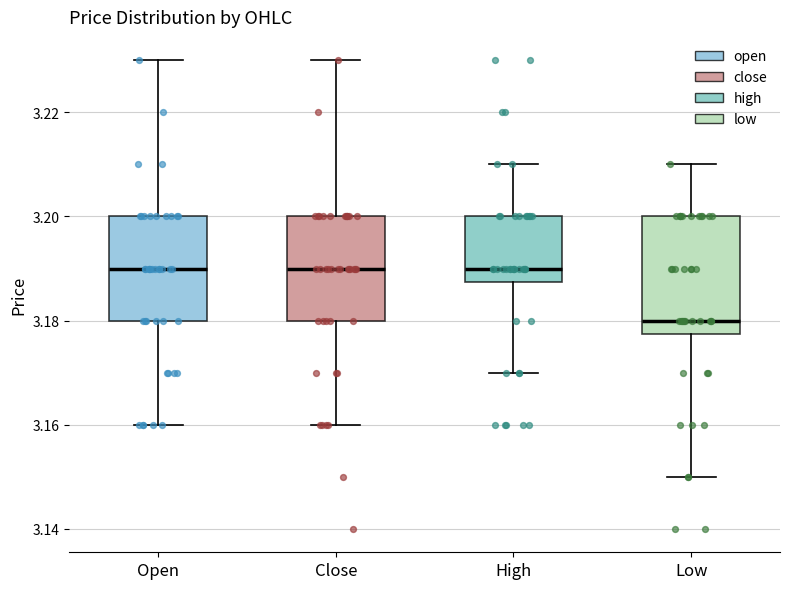

Reading left to right, read every box against the y-axis: the position of its median line, the range the box covers, and the ends of its whiskers. The values are not printed on the chart, so give them approximately, as read against the axis.

Open: median 3.190, box 3.180 to 3.200, whiskers 3.160 to 3.230
Close: median 3.190, box 3.180 to 3.200, whiskers 3.160 to 3.230
High: median 3.190, box 3.188 to 3.200, whiskers 3.170 to 3.210
Low: median 3.180, box 3.178 to 3.200, whiskers 3.150 to 3.210